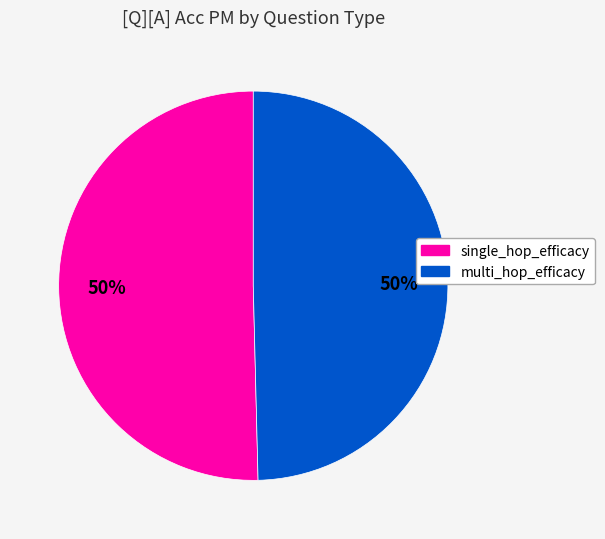

What percentage is the single_hop_efficacy slice, to the nearest percent?

50%